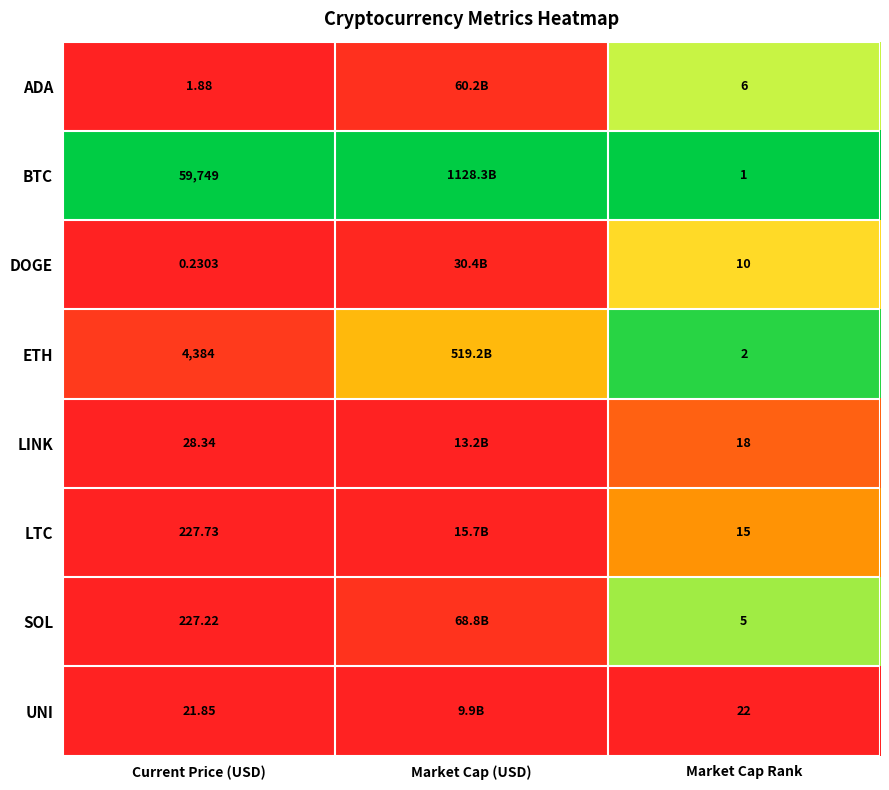

Is the value of LTC at Market Cap Rank greater than the value of DOGE at Market Cap Rank?

Yes